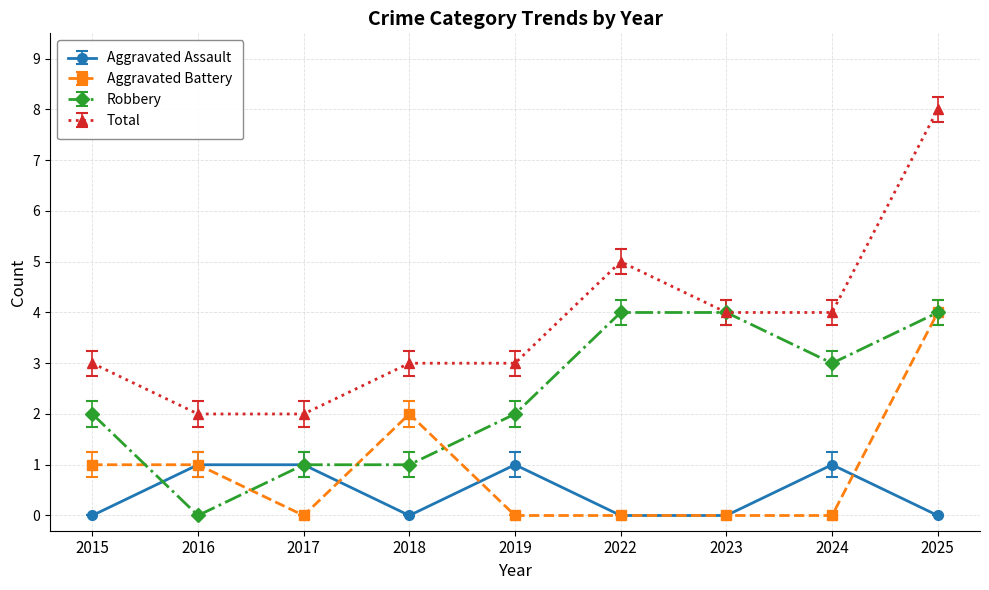

True or false: Aggravated Battery and Total cross at least once.

False